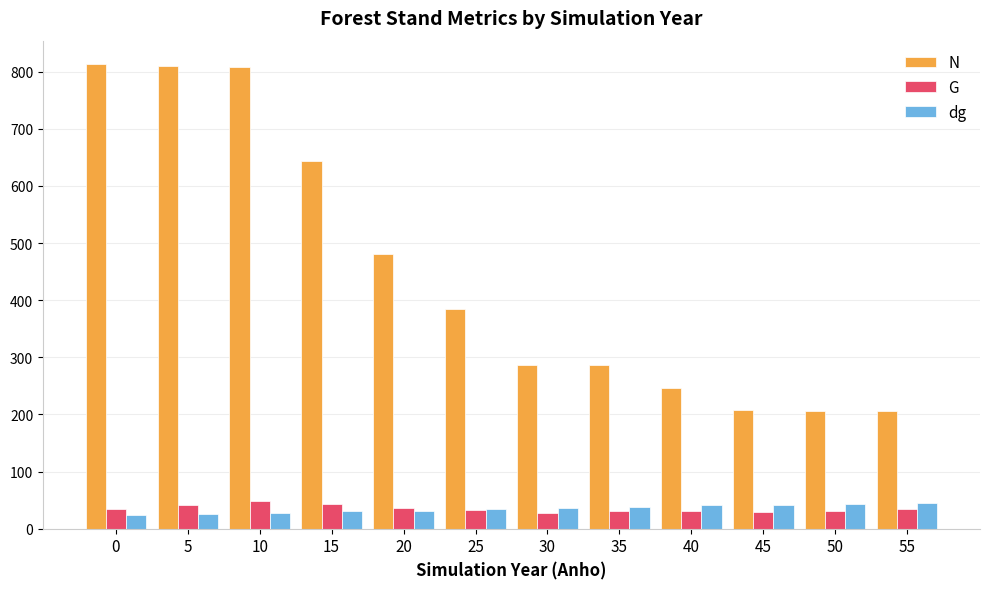

Are the bars grouped side by side (vs. stacked)?

Yes